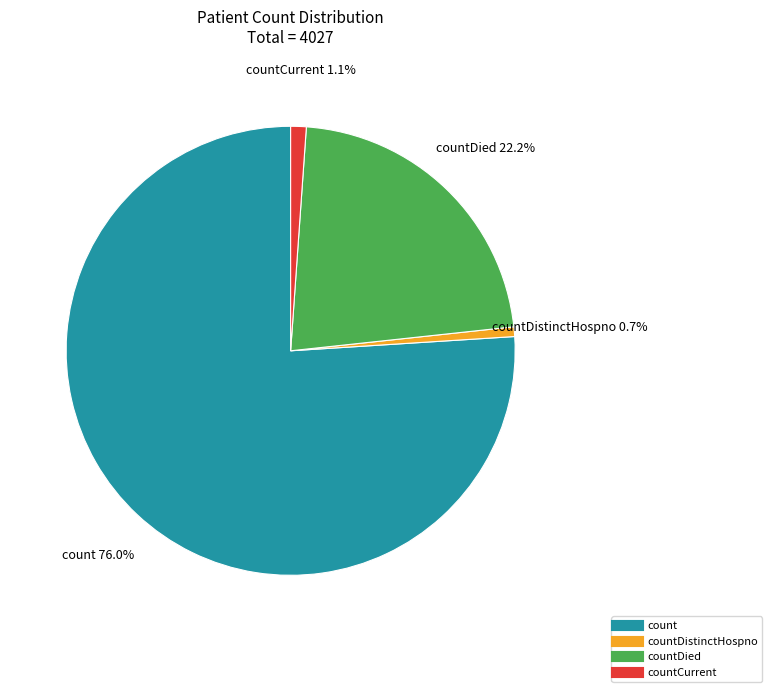

Is there a majority slice in this chart?

Yes